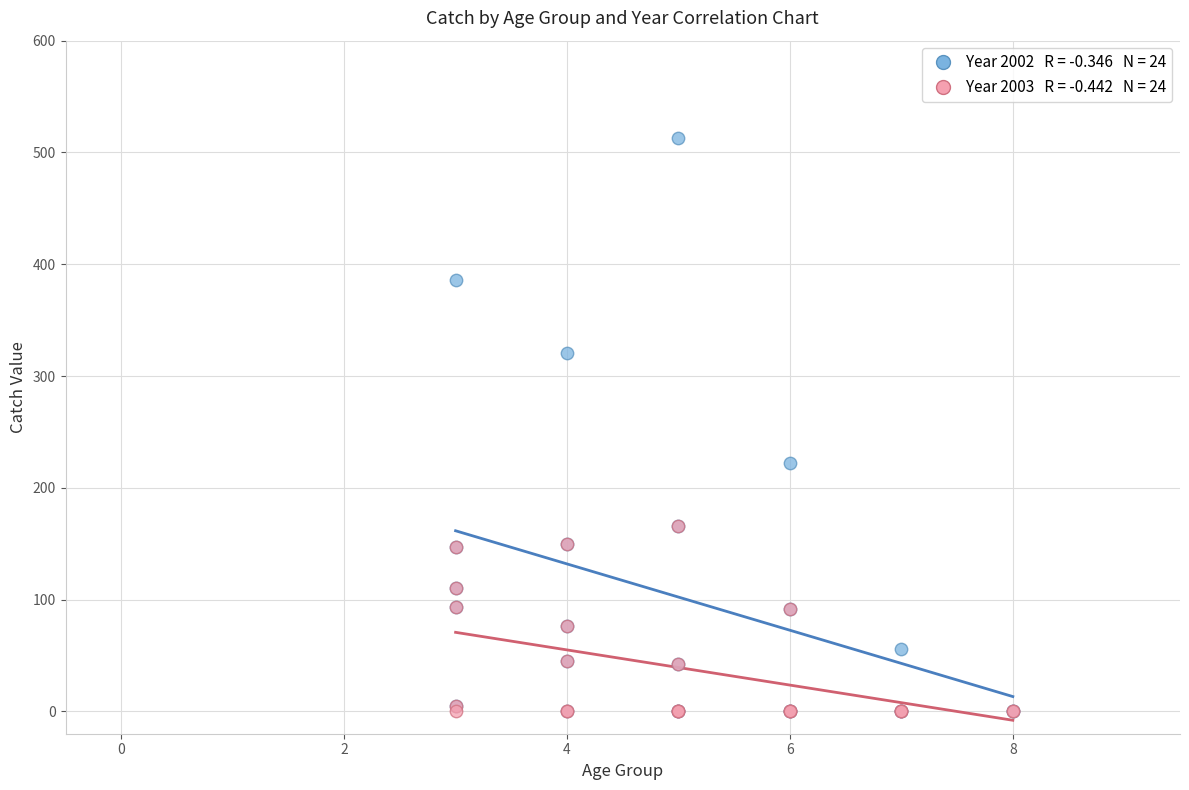

Across all series, what Y value is closest to 256?

222